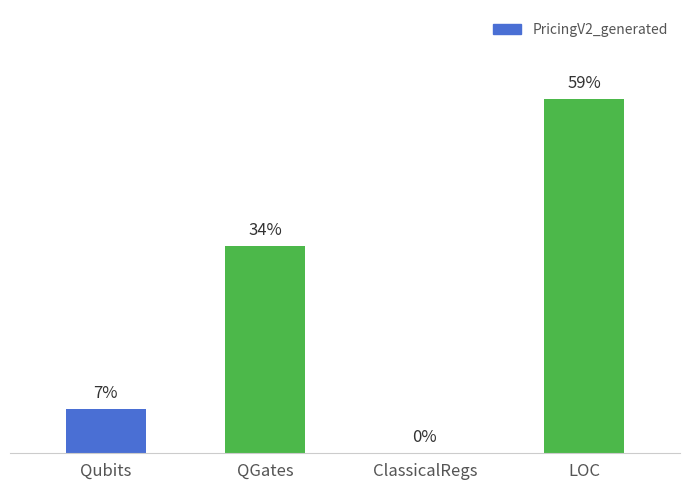

List the labels in order of value, smallest first.

ClassicalRegs, Qubits, QGates, LOC